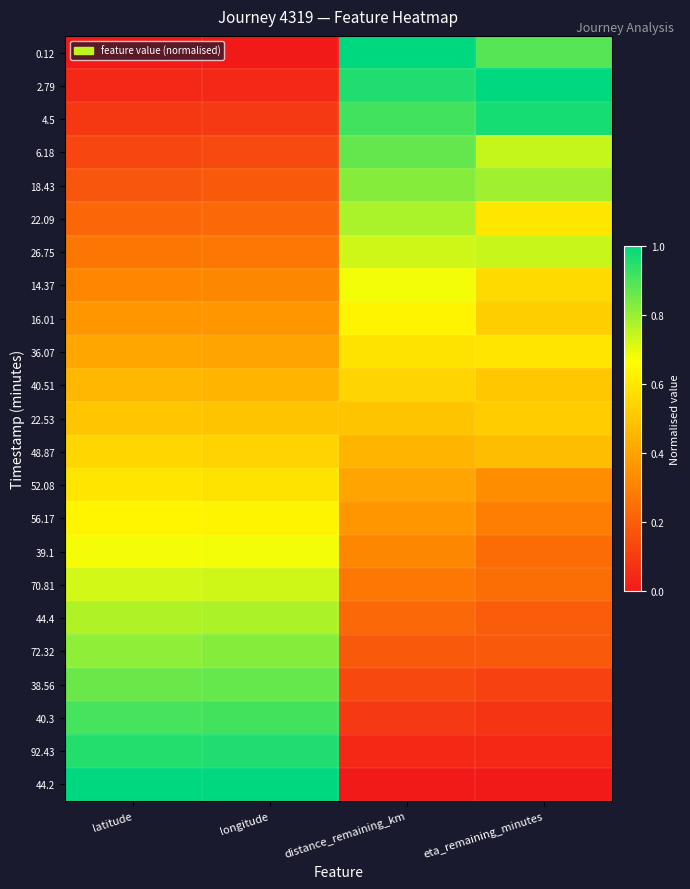

Reading left to right, transcribe all the data shown in this chart.

0.12: latitude=0.0	longitude=0.0	distance_remaining_km=1.0	eta_remaining_minutes=0.9
2.79: latitude=0.0	longitude=0.0	distance_remaining_km=1.0	eta_remaining_minutes=1.0
4.5: latitude=0.1	longitude=0.1	distance_remaining_km=0.9	eta_remaining_minutes=1.0
6.18: latitude=0.1	longitude=0.1	distance_remaining_km=0.9	eta_remaining_minutes=0.7
18.43: latitude=0.2	longitude=0.2	distance_remaining_km=0.8	eta_remaining_minutes=0.8
22.09: latitude=0.2	longitude=0.2	distance_remaining_km=0.8	eta_remaining_minutes=0.6
26.75: latitude=0.3	longitude=0.3	distance_remaining_km=0.7	eta_remaining_minutes=0.7
14.37: latitude=0.3	longitude=0.3	distance_remaining_km=0.7	eta_remaining_minutes=0.6
16.01: latitude=0.4	longitude=0.4	distance_remaining_km=0.6	eta_remaining_minutes=0.5
36.07: latitude=0.4	longitude=0.4	distance_remaining_km=0.6	eta_remaining_minutes=0.6
40.51: latitude=0.5	longitude=0.5	distance_remaining_km=0.5	eta_remaining_minutes=0.5
22.53: latitude=0.5	longitude=0.5	distance_remaining_km=0.5	eta_remaining_minutes=0.5
48.87: latitude=0.6	longitude=0.5	distance_remaining_km=0.4	eta_remaining_minutes=0.5
52.08: latitude=0.6	longitude=0.6	distance_remaining_km=0.4	eta_remaining_minutes=0.3
56.17: latitude=0.6	longitude=0.6	distance_remaining_km=0.4	eta_remaining_minutes=0.3
39.1: latitude=0.7	longitude=0.7	distance_remaining_km=0.3	eta_remaining_minutes=0.2
70.81: latitude=0.7	longitude=0.7	distance_remaining_km=0.3	eta_remaining_minutes=0.2
44.4: latitude=0.8	longitude=0.8	distance_remaining_km=0.2	eta_remaining_minutes=0.2
72.32: latitude=0.8	longitude=0.8	distance_remaining_km=0.2	eta_remaining_minutes=0.2
38.56: latitude=0.9	longitude=0.9	distance_remaining_km=0.1	eta_remaining_minutes=0.1
40.3: latitude=0.9	longitude=0.9	distance_remaining_km=0.1	eta_remaining_minutes=0.1
92.43: latitude=1.0	longitude=1.0	distance_remaining_km=0.0	eta_remaining_minutes=0.0
44.2: latitude=1.0	longitude=1.0	distance_remaining_km=0.0	eta_remaining_minutes=0.0